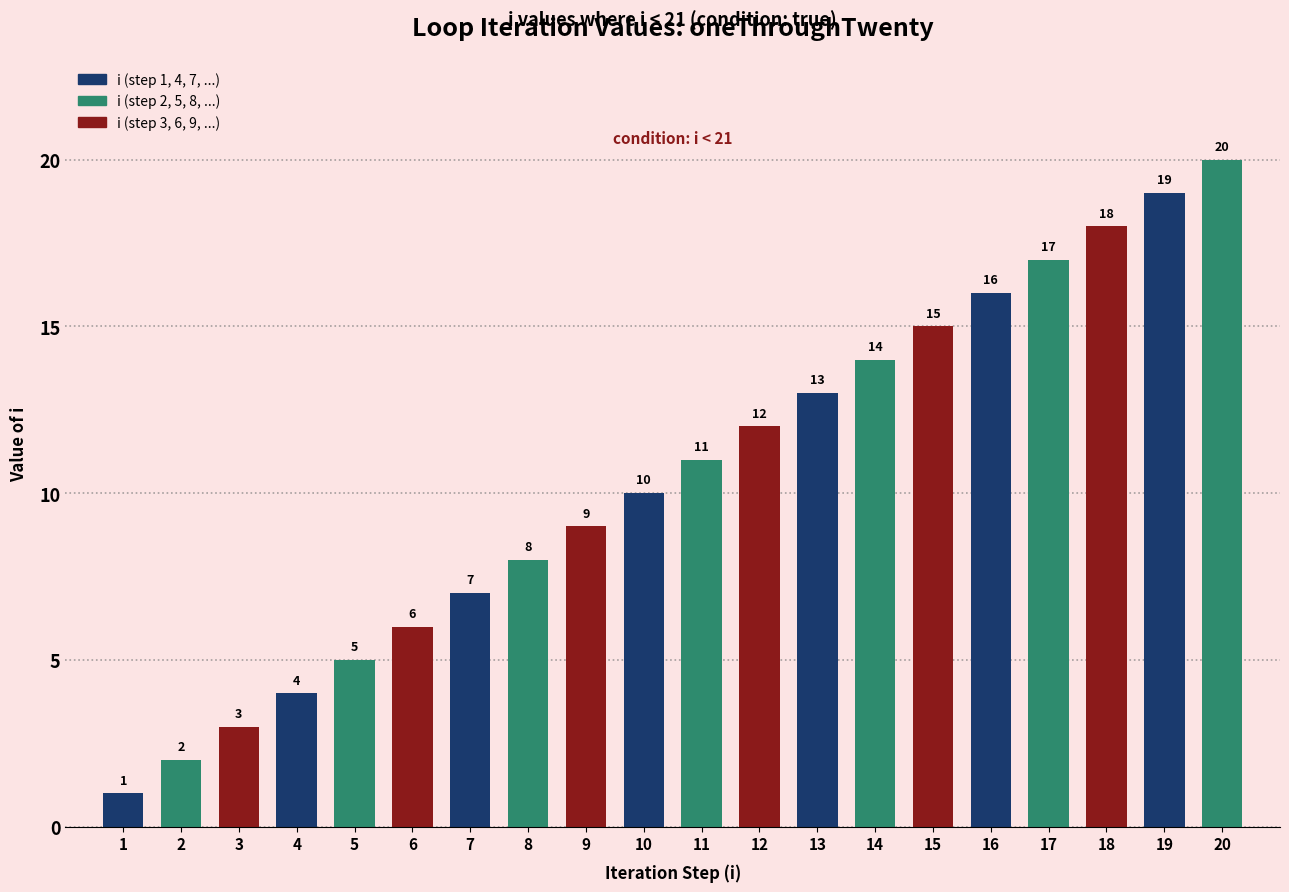

Read the value at 4.

4